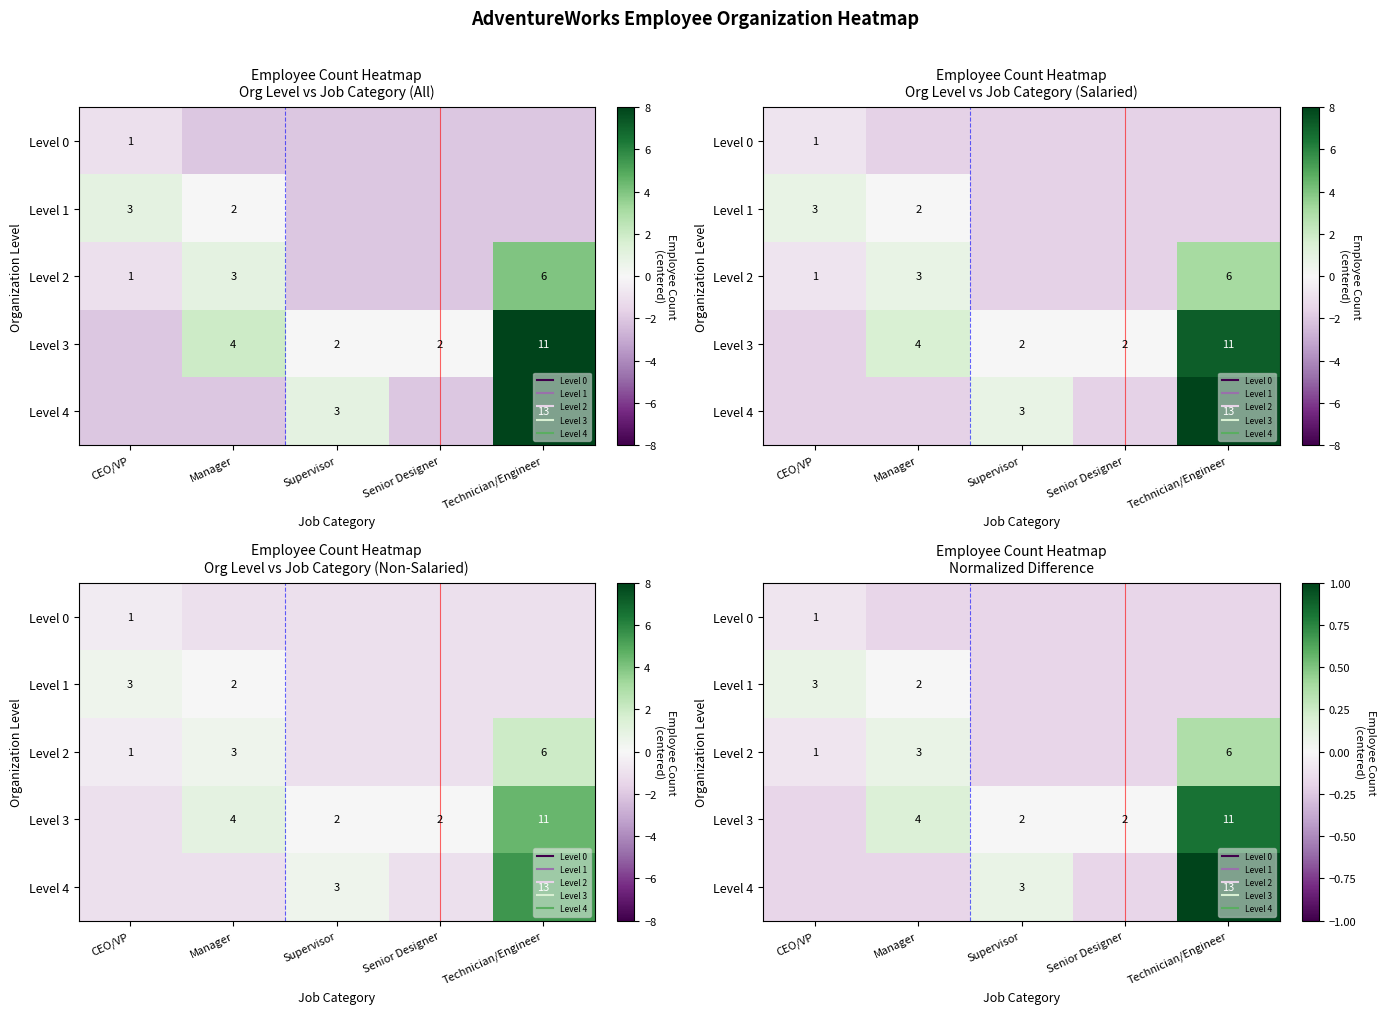

At which category does the chart reach its peak across all series?

Technician/Engineer